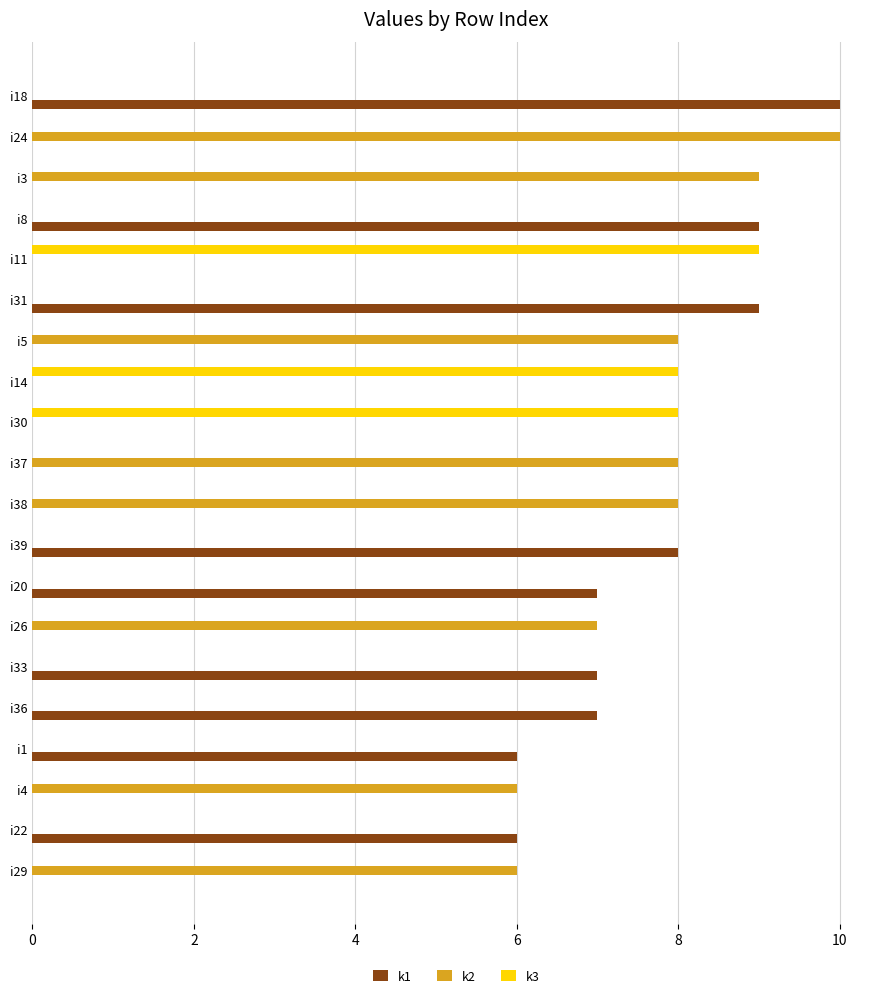

What is the total value across all series at i24?

10